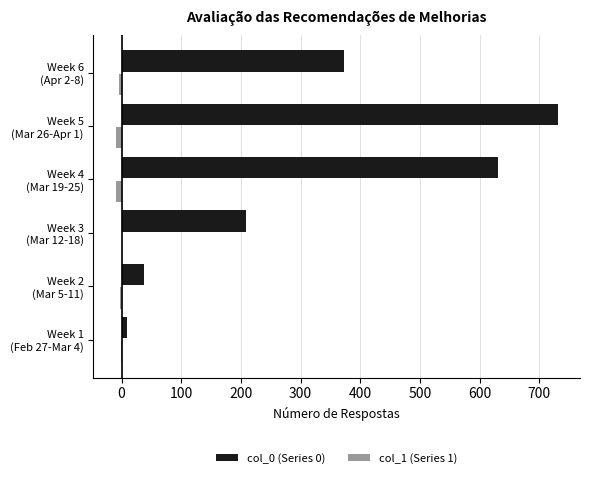

Which series has the largest total across all categories?

col_0 (Series 0)